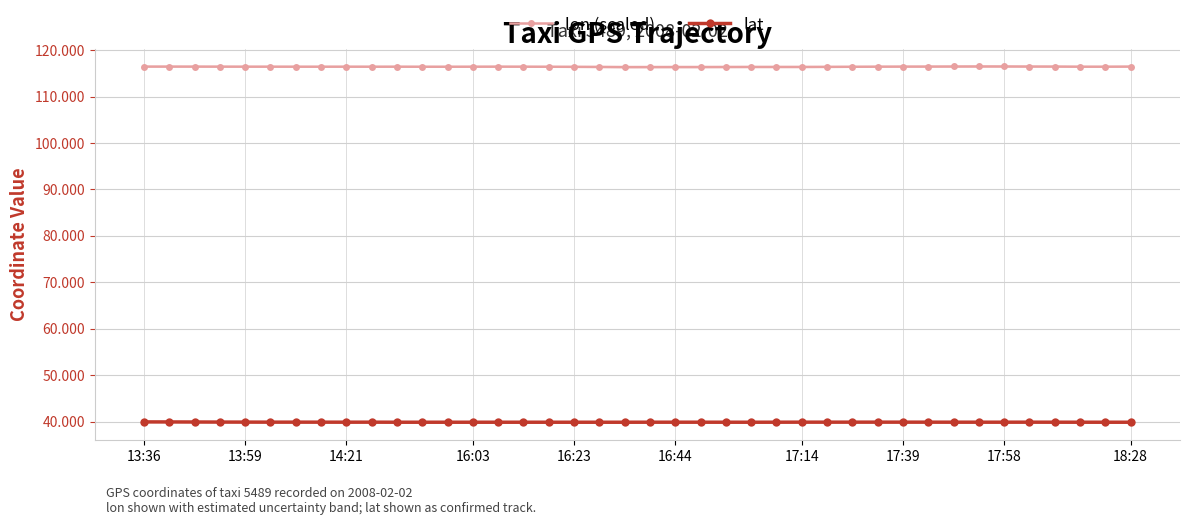

In lon (scaled), how many points are higher than both neighbors (excluding endpoints)?

6